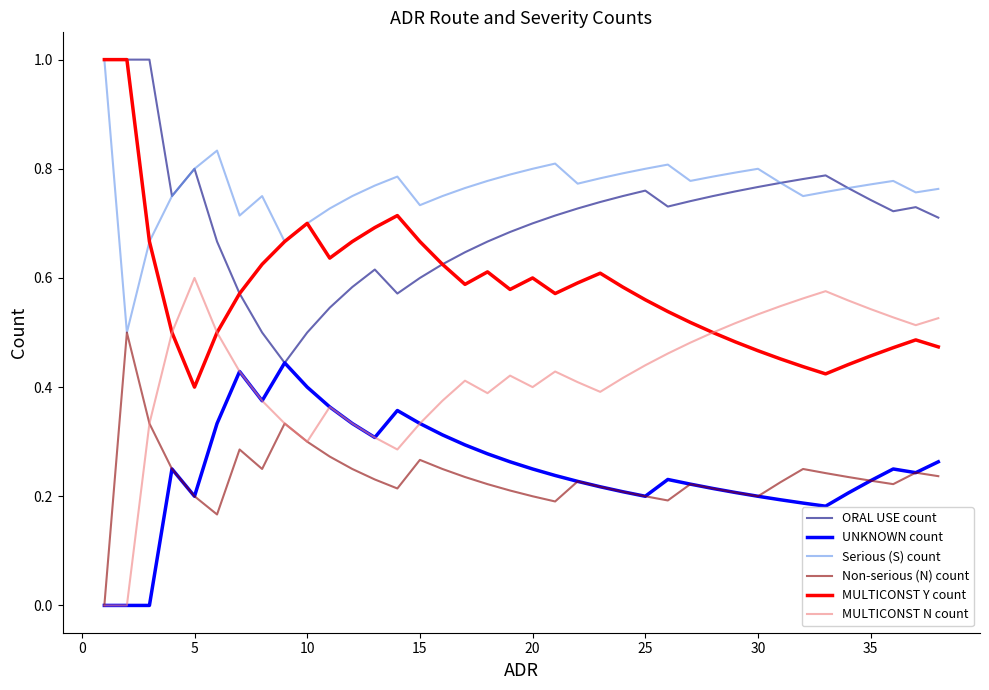

What is the greatest value displayed?

1.0